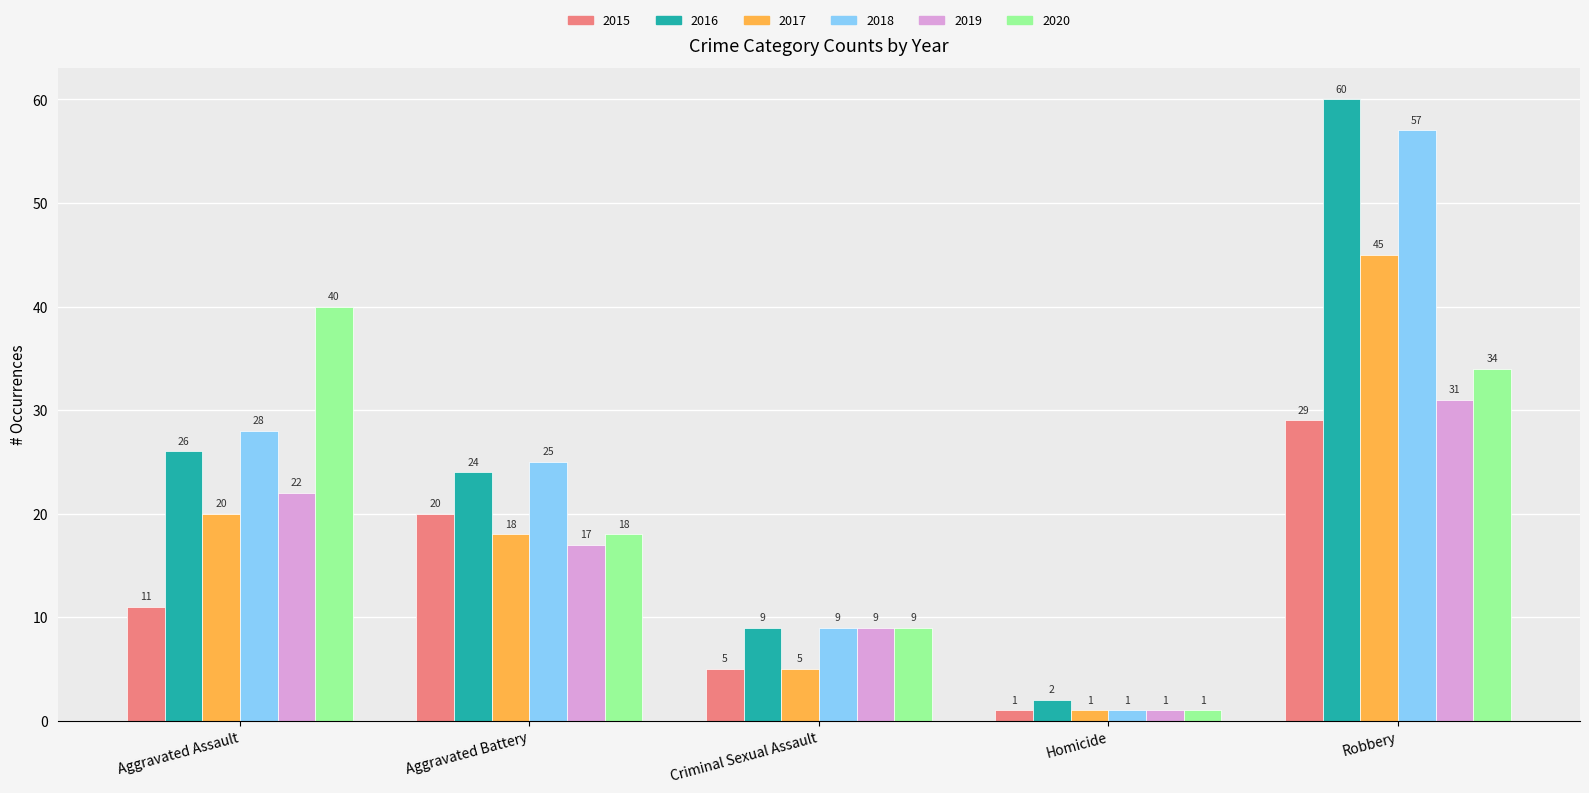

List the series in order of their peak value, highest first.

2016, 2018, 2017, 2020, 2019, 2015